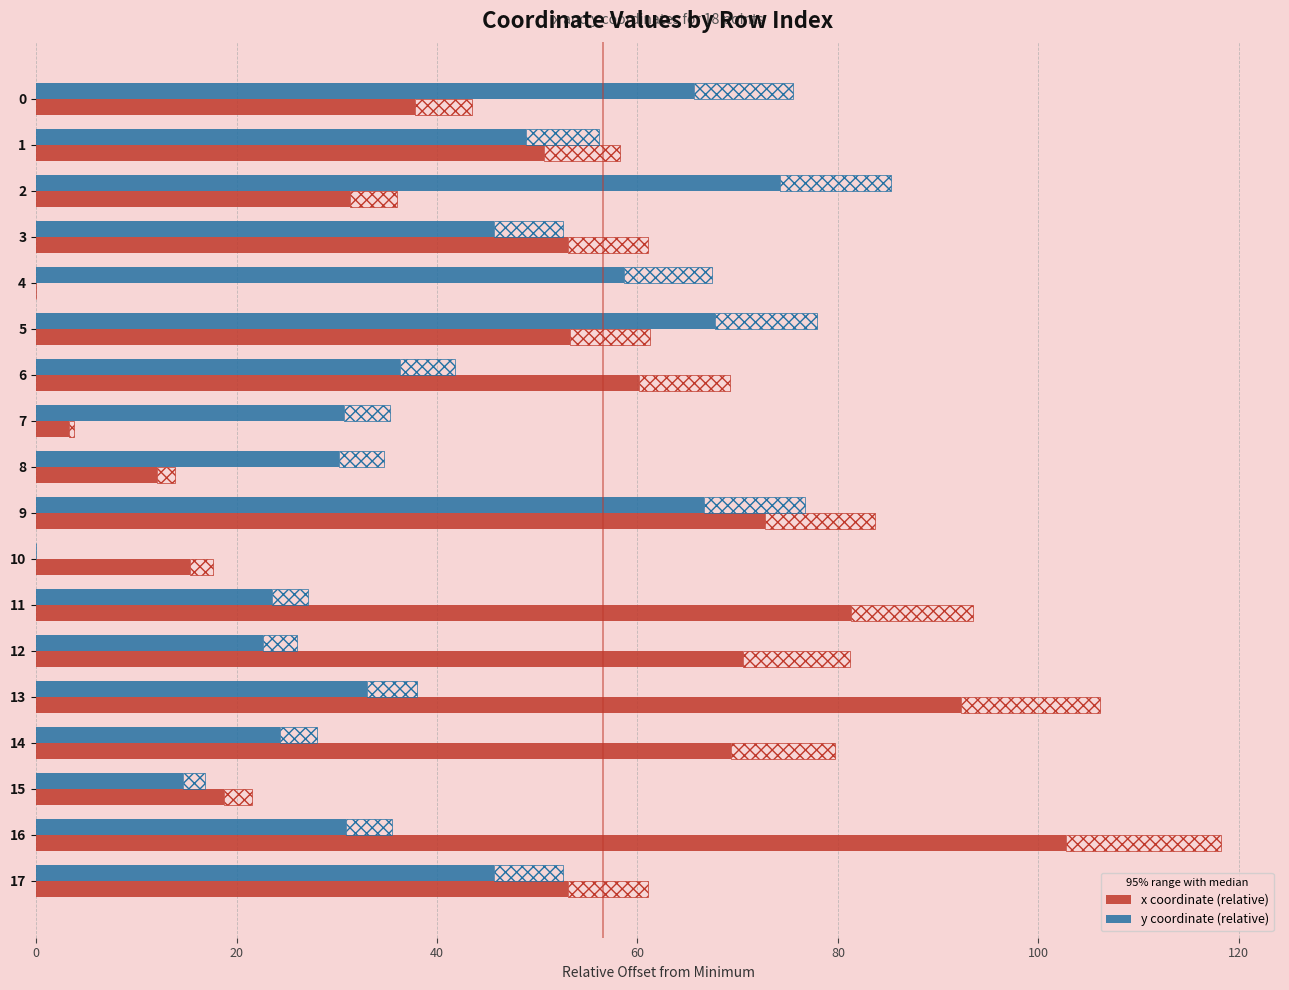

At which category is the sum across all series the highest?

9